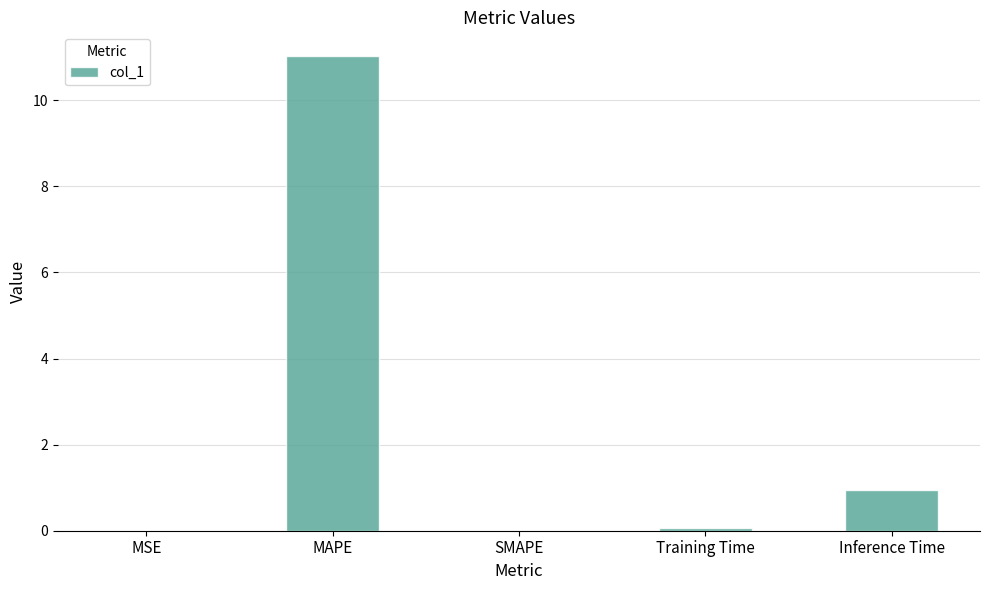

What is the average value?

2.4